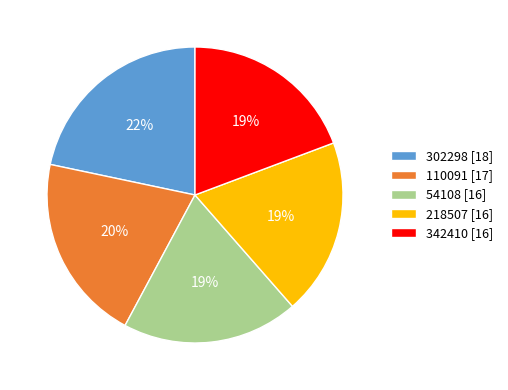

To the nearest percent, what is the average slice percentage?

20%